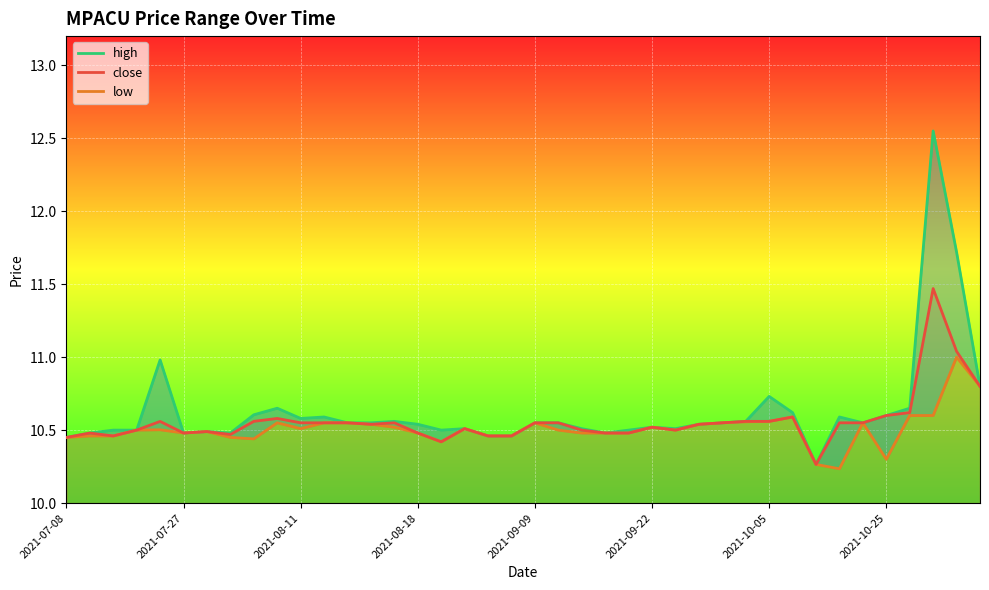

Does the chart display data point markers on the line(s)?

No